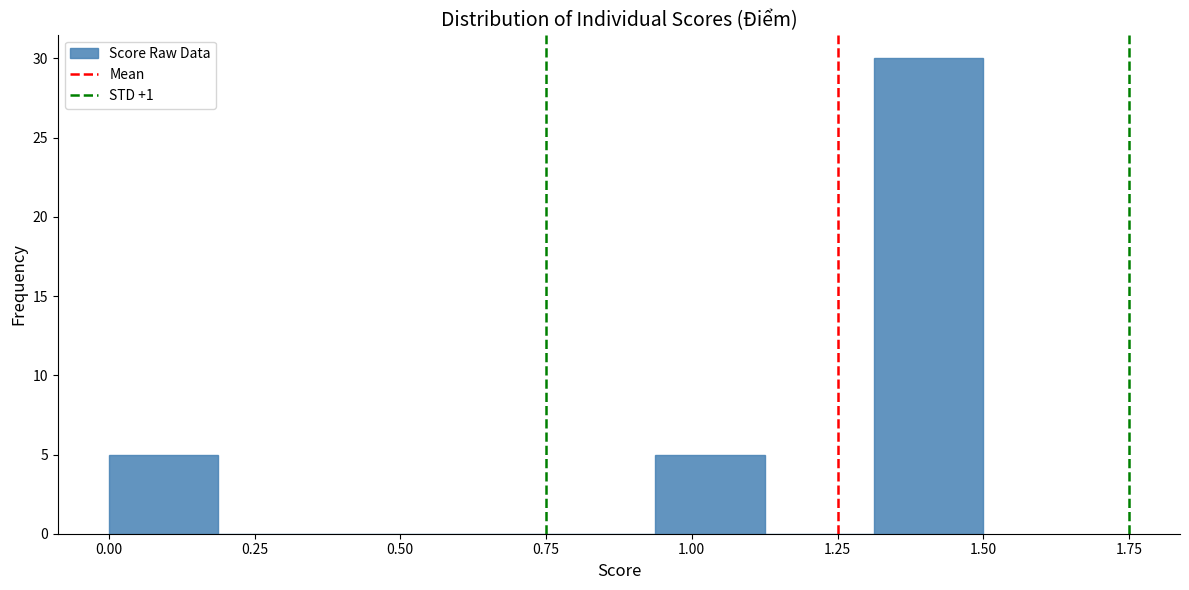

Read against the x-axis, roughly where is the centre of the tallest bar?

1.40